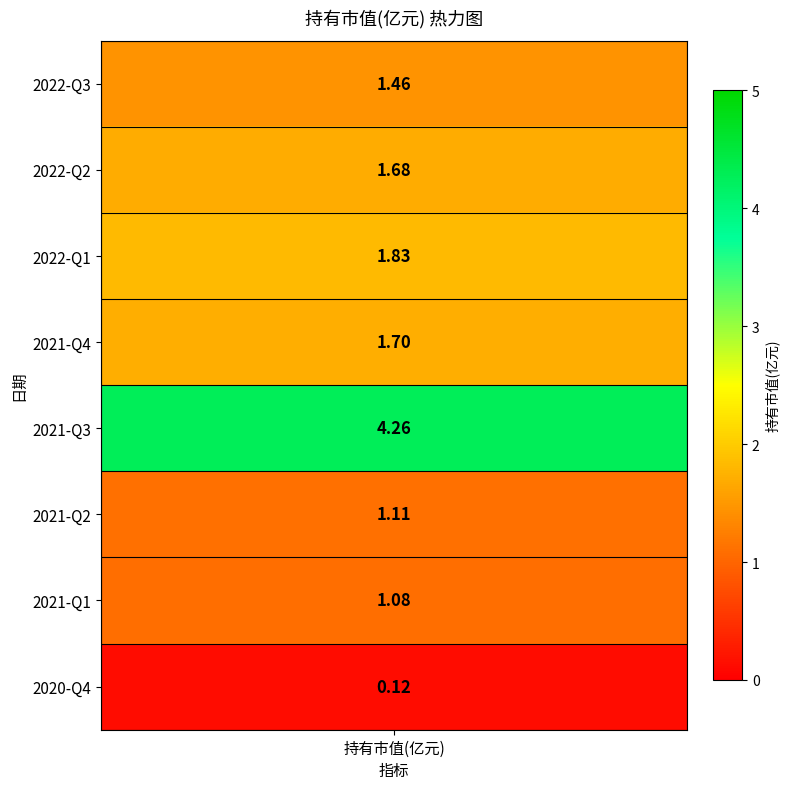

Which label corresponds to the smallest value in the chart?

2020-Q4